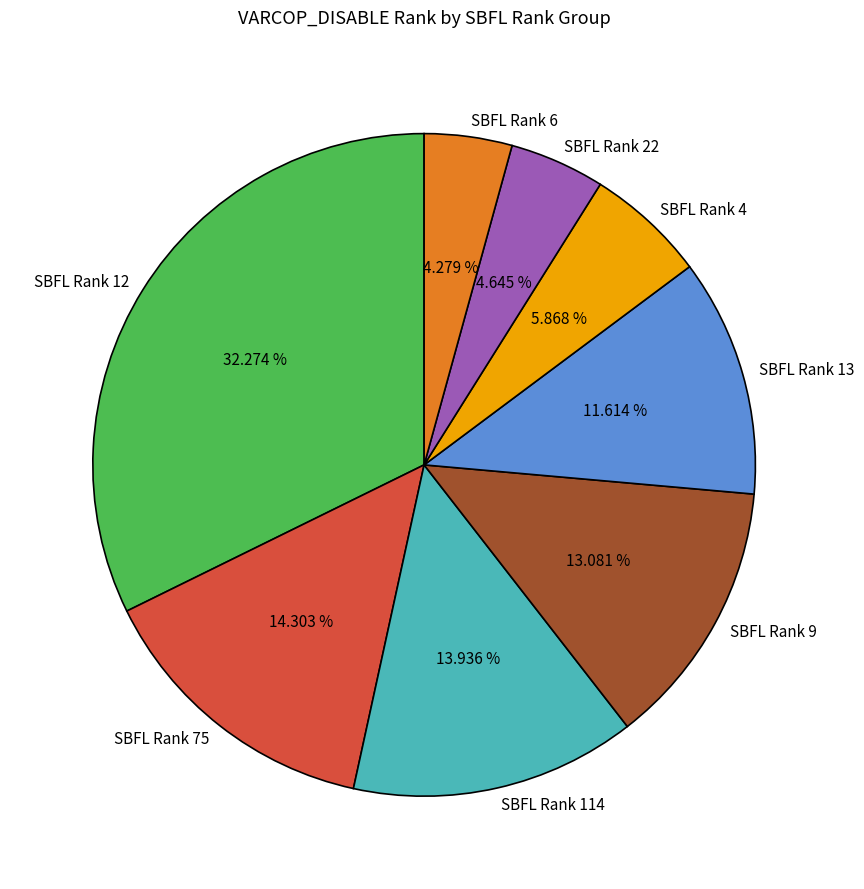

How many slices are in this pie chart?

8